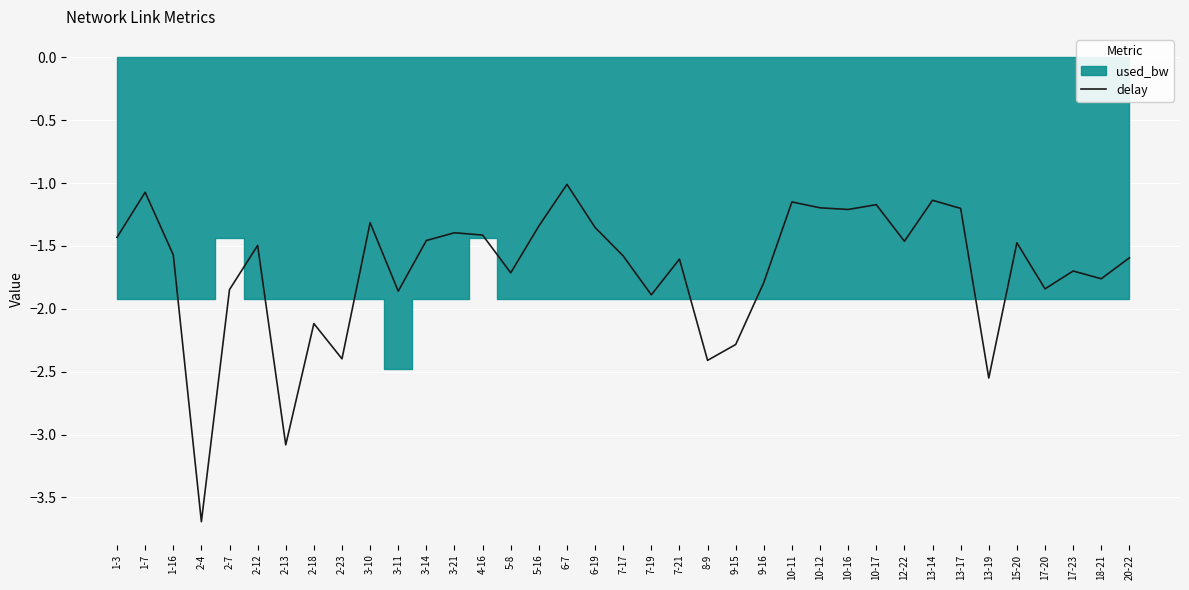

At which category does the chart reach its minimum across all series?

2-4